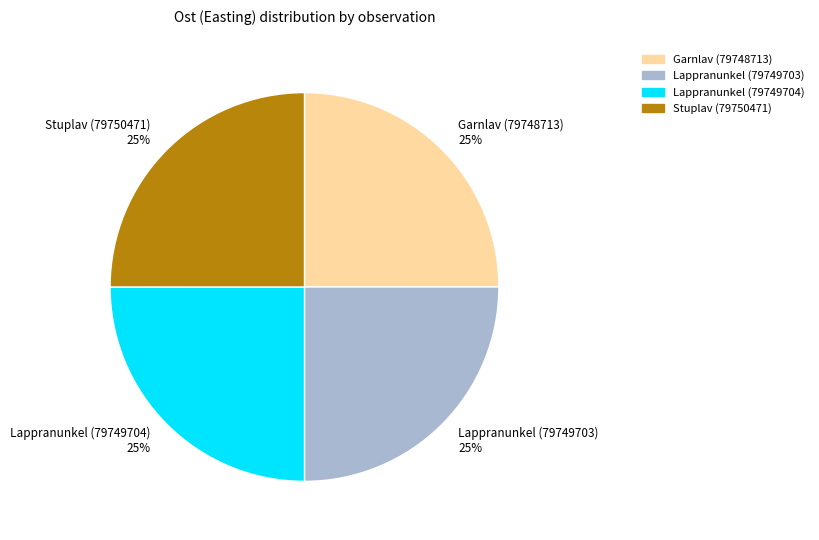

How many slices are in this pie chart?

4